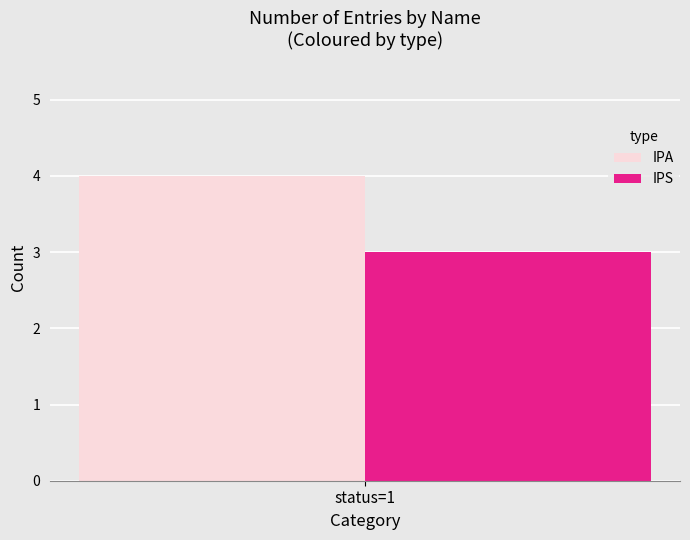

Reading left to right, extract all data points from this chart.

IPA: status=1=4
IPS: status=1=3